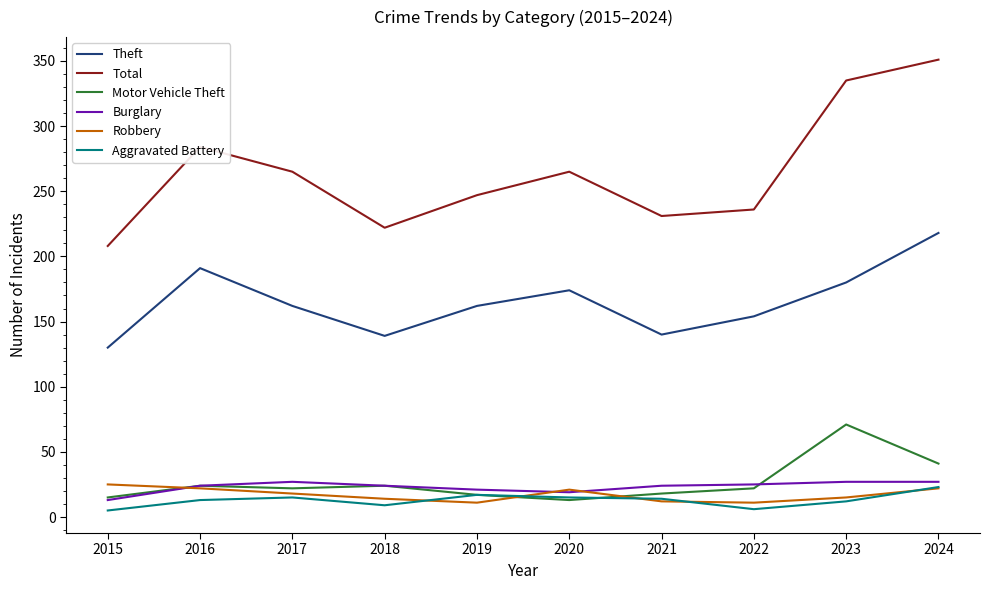

How many values in the Theft series are below 162?

4